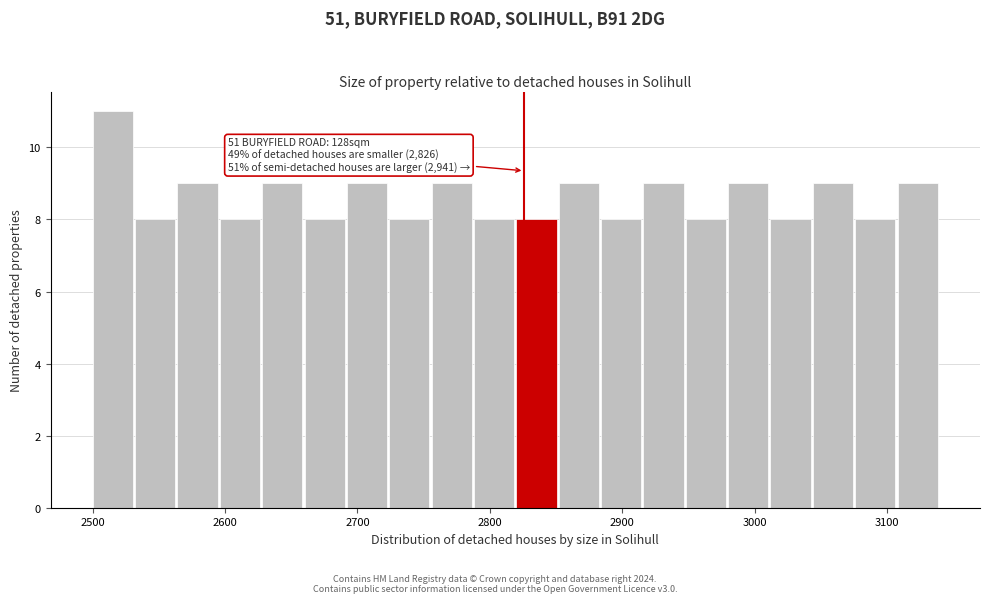

Around what value on the x-axis is the tallest bar? Give the approximate position of its centre, as read against the axis.

2520